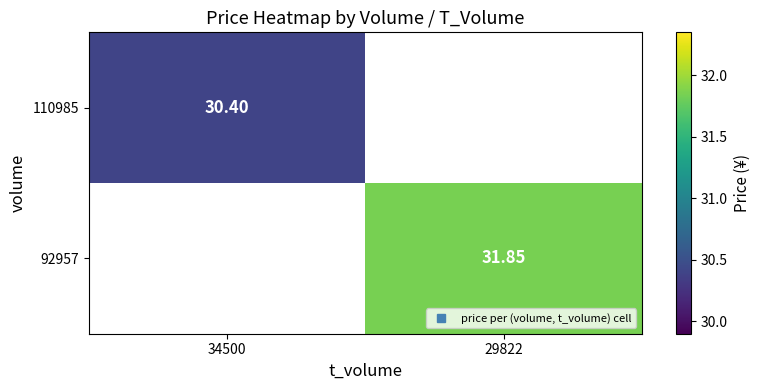

Is it true that 92957 equals 31.9 at 29822?

True